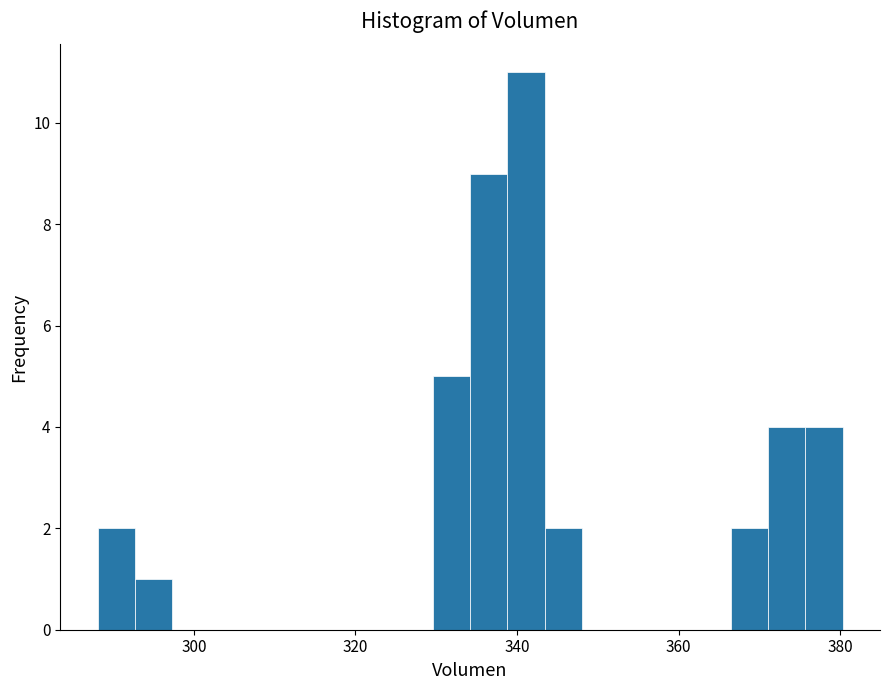

Read against the x-axis, roughly where is the centre of the tallest bar?

342